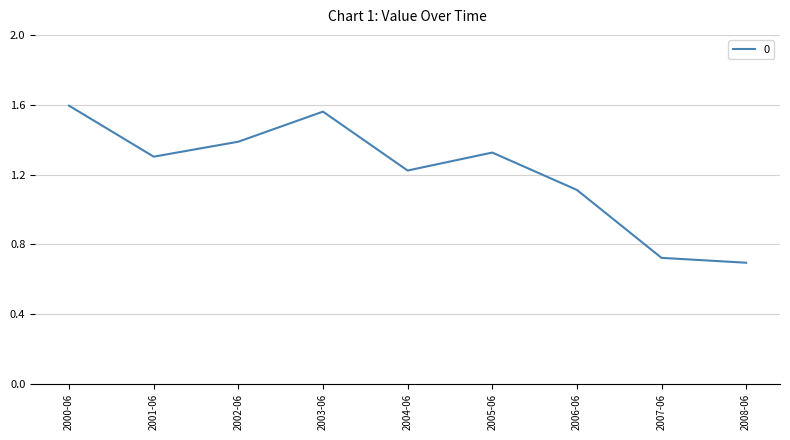

How many lines are shown in the chart?

1